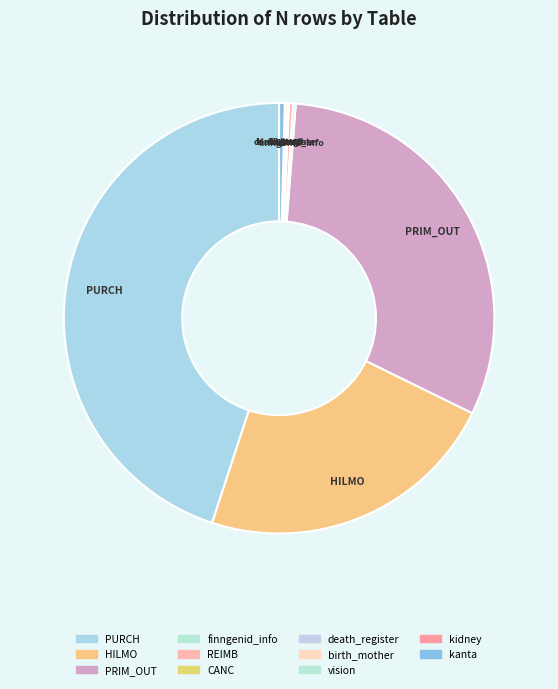

Is the sum of HILMO and kanta greater than half?

No